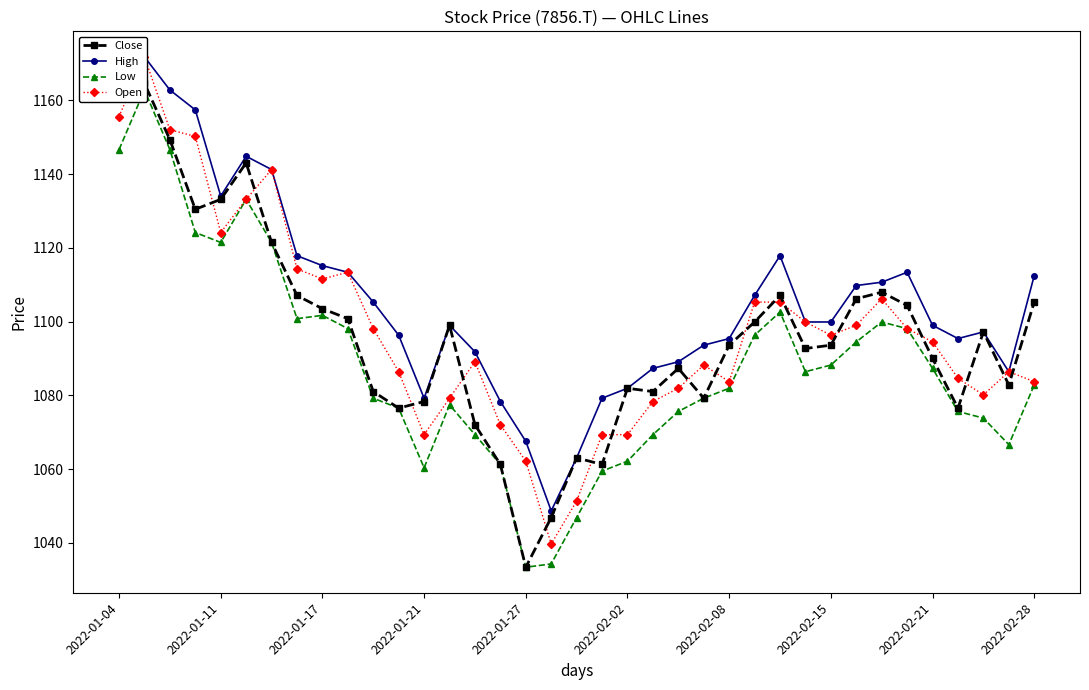

Does the chart have visible grid lines?

No